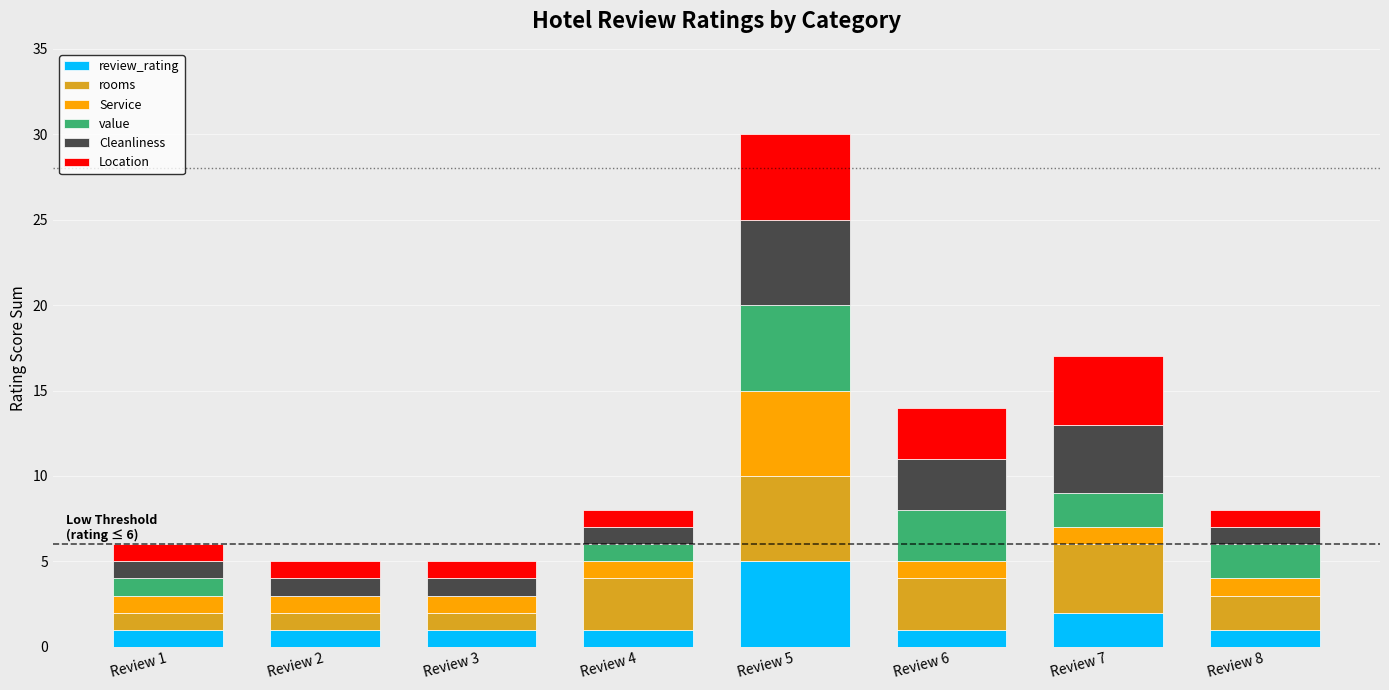

At which label does review_rating reach its peak?

Review 5